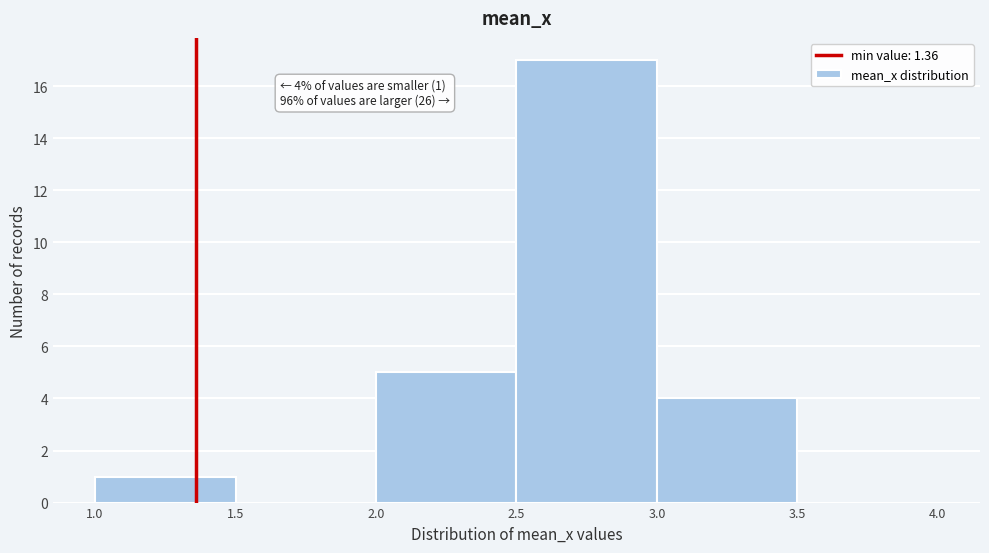

Over which range of the x-axis is the bar tallest?

2.5 to 3.0